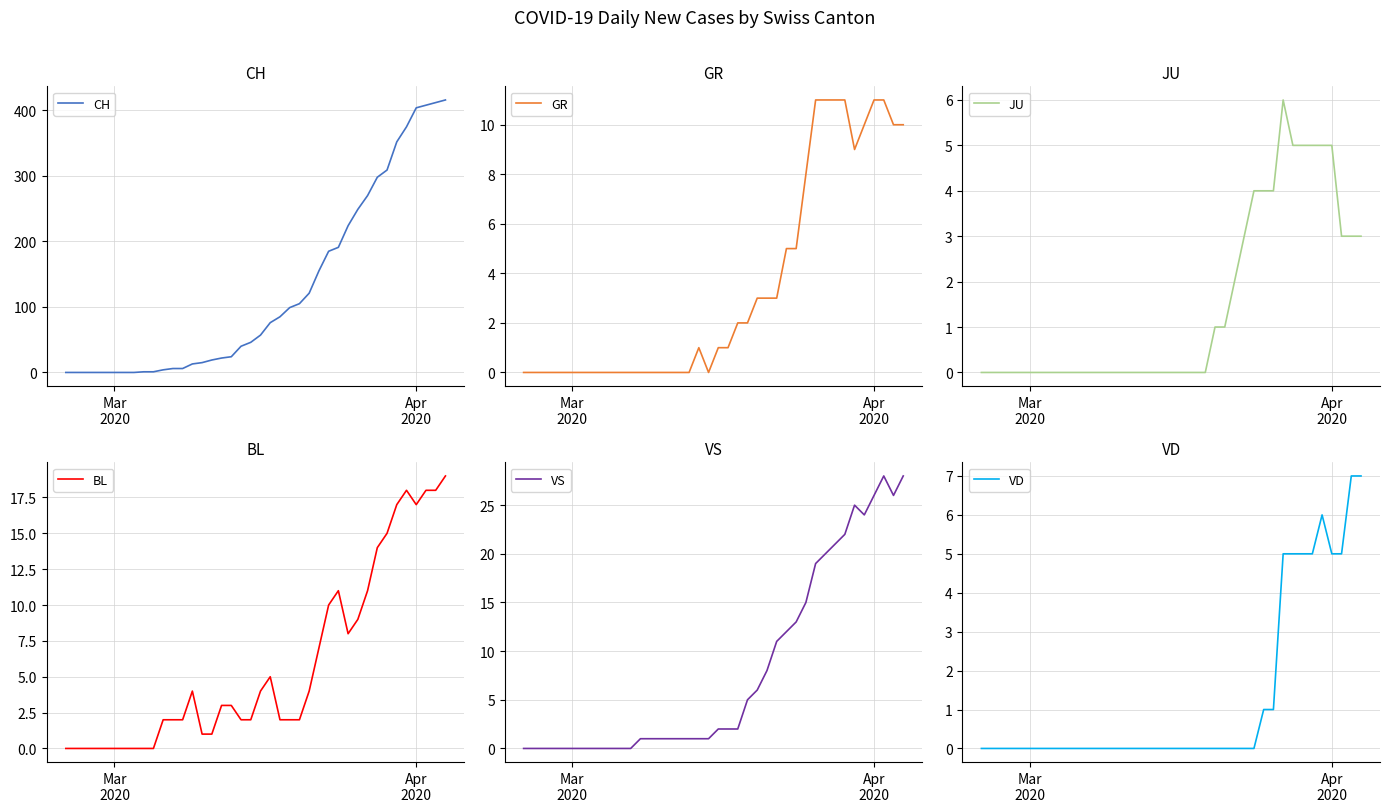

Reading right to left, list all the values displayed in this chart.

CH: 416	412	408	404	375	352	309	298	270	249	224	191	185	155	121	105	99	85	76	57	46	40	24	22	19	15	13	6	6	4	1	1	0	0	0	0	0	0	0	0
GR: 10	10	11	11	10	9	11	11	11	11	8	5	5	3	3	3	2	2	1	1	0	1	0	0	0	0	0	0	0	0	0	0	0	0	0	0	0	0	0	0
JU: 3	3	3	5	5	5	5	5	6	4	4	4	3	2	1	1	0	0	0	0	0	0	0	0	0	0	0	0	0	0	0	0	0	0	0	0	0	0	0	0
BL: 19	18	18	17	18	17	15	14	11	9	8	11	10	7	4	2	2	2	5	4	2	2	3	3	1	1	4	2	2	2	0	0	0	0	0	0	0	0	0	0
VS: 28	26	28	26	24	25	22	21	20	19	15	13	12	11	8	6	5	2	2	2	1	1	1	1	1	1	1	1	0	0	0	0	0	0	0	0	0	0	0	0
VD: 7	7	5	5	6	5	5	5	5	1	1	0	0	0	0	0	0	0	0	0	0	0	0	0	0	0	0	0	0	0	0	0	0	0	0	0	0	0	0	0